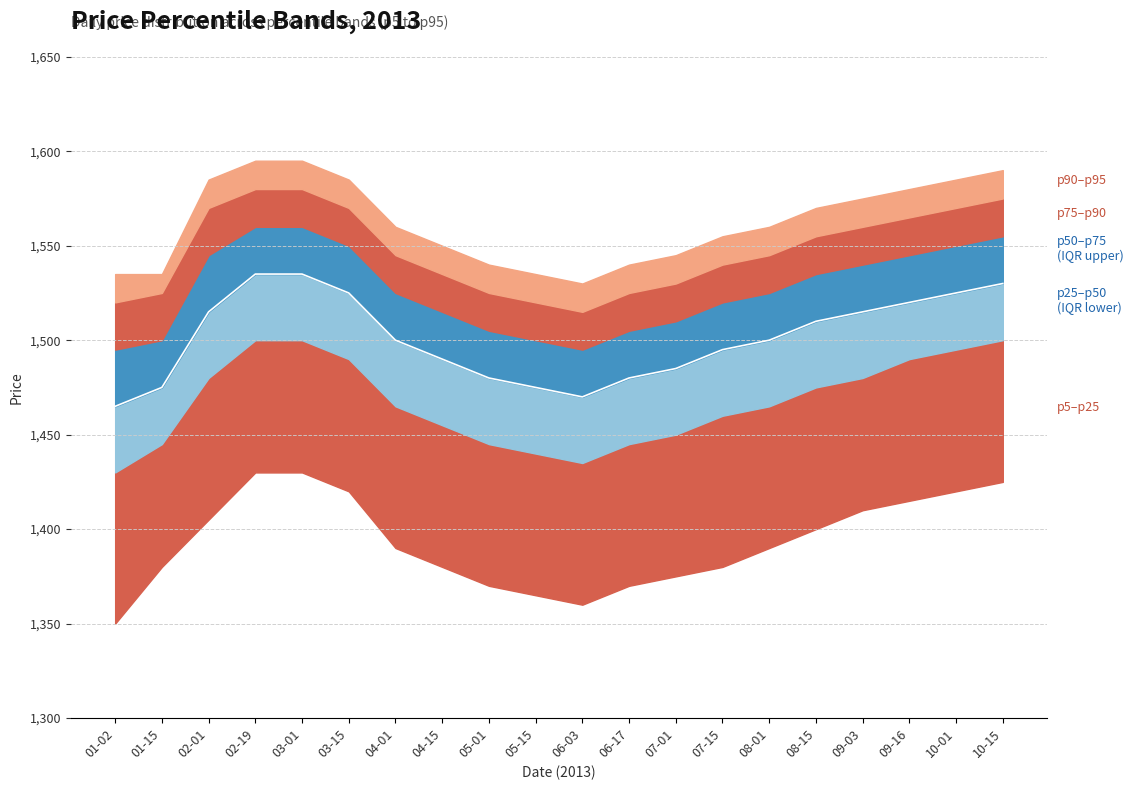

What is the label of the 13th point from the left?

07-01